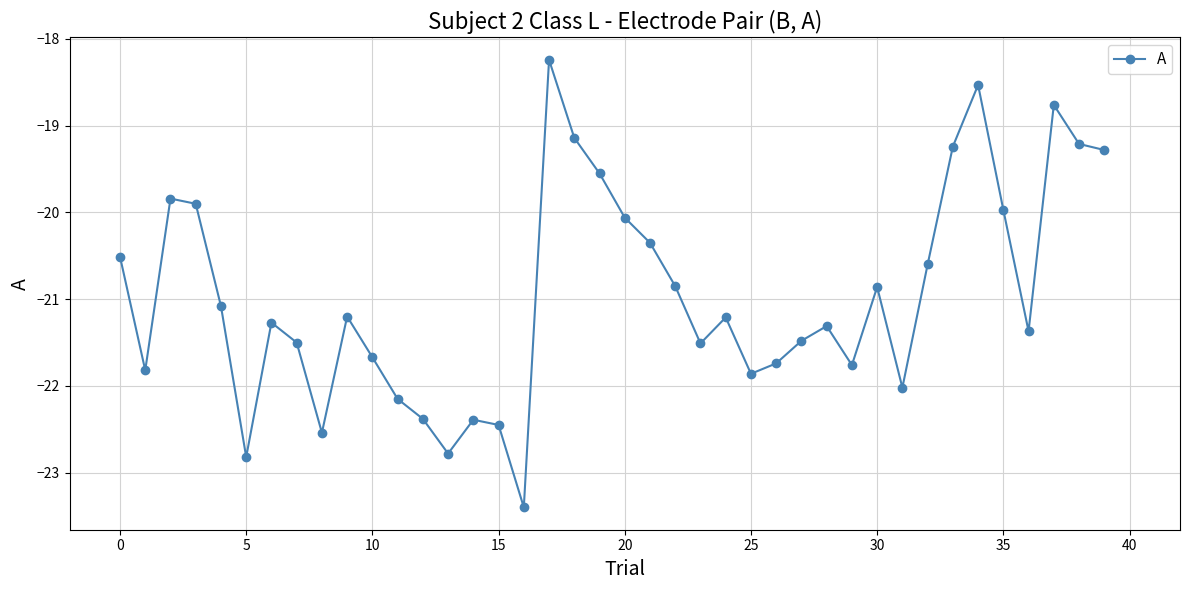

What is the smallest value displayed?

-23.4